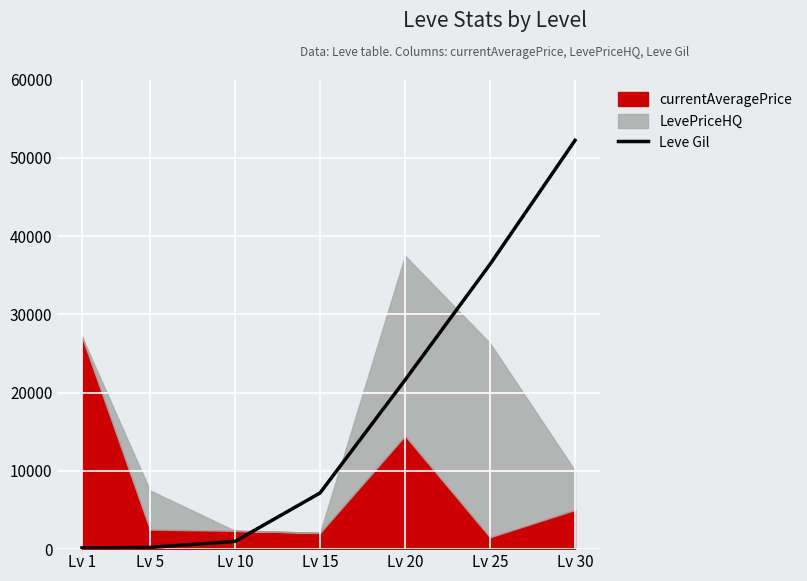

True or false: there are more than 2 points higher than both neighbors.

False